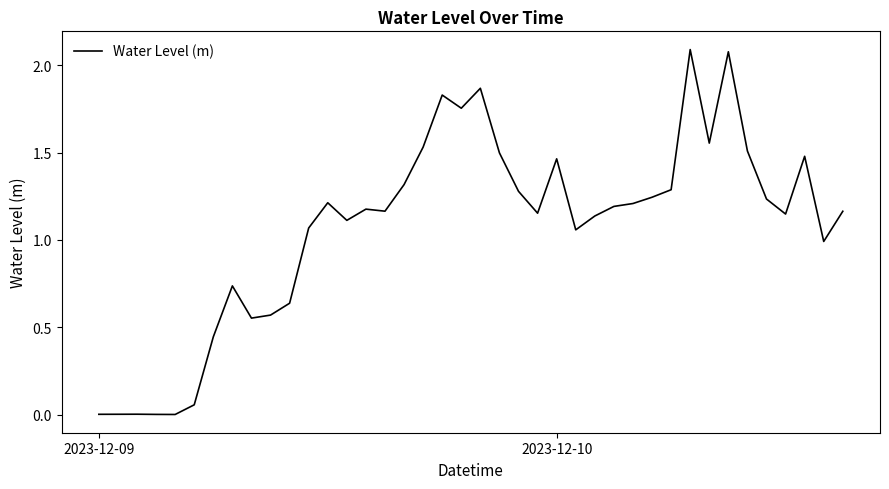

Does the chart display data point markers on the line(s)?

No